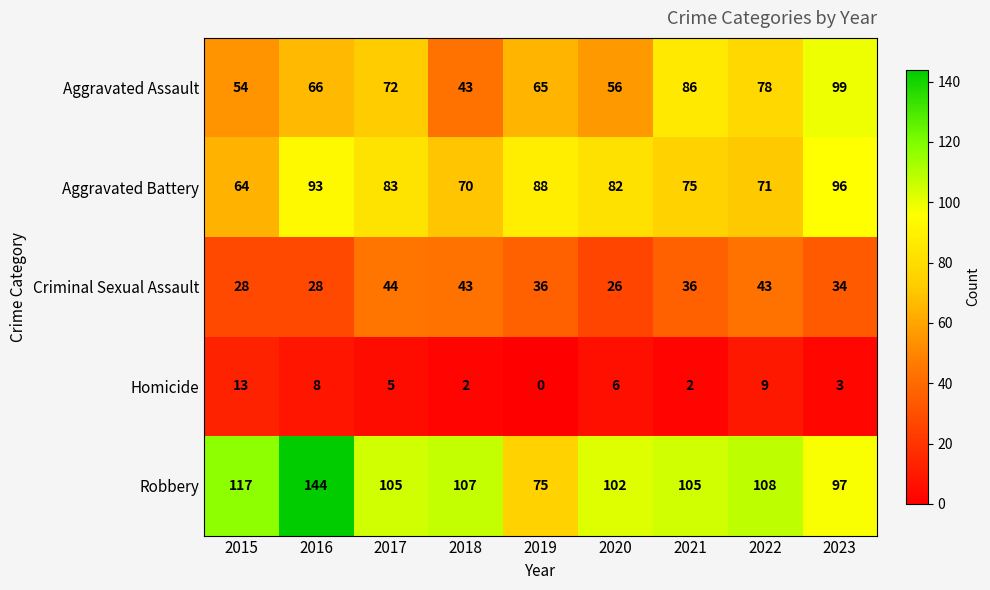

Is it true that Aggravated Battery equals 130 at 2021?

False